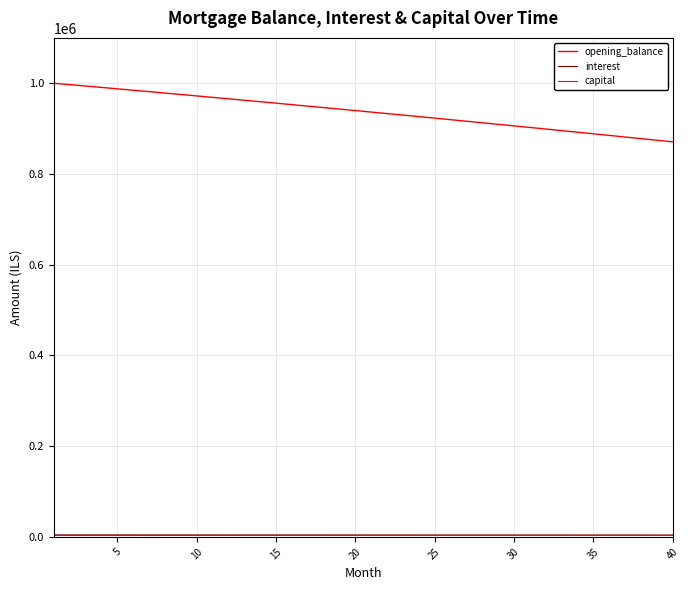

Which series has the widest spread of values?

opening_balance